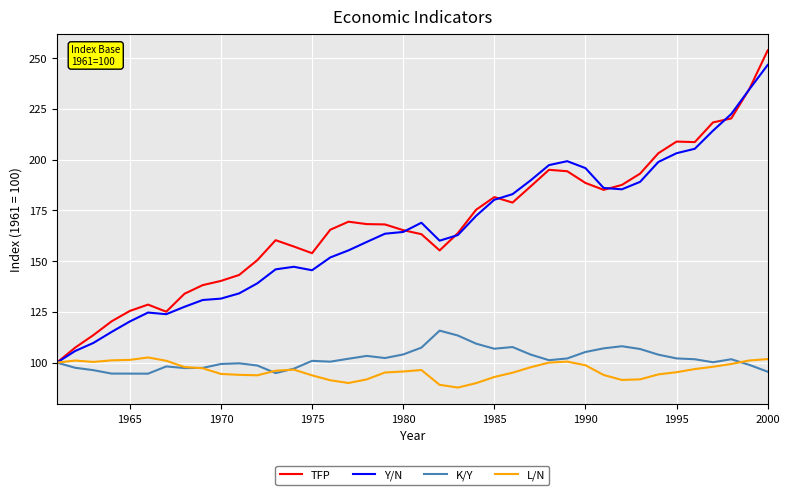

Rank the series by their maximum value, from highest to lowest.

TFP, Y/N, K/Y, L/N